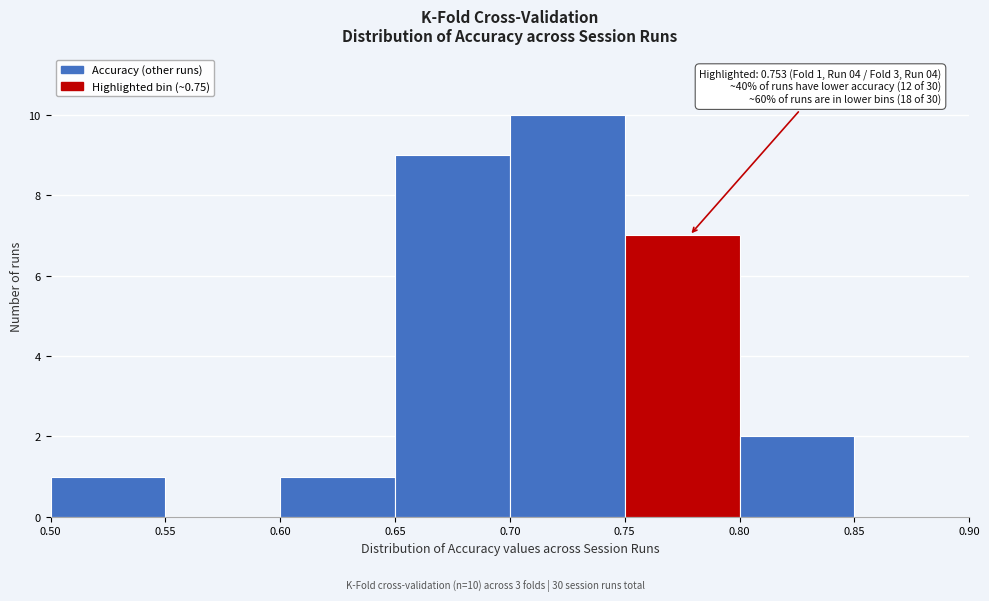

Which range on the x-axis has the tallest bar?

0.70 to 0.75